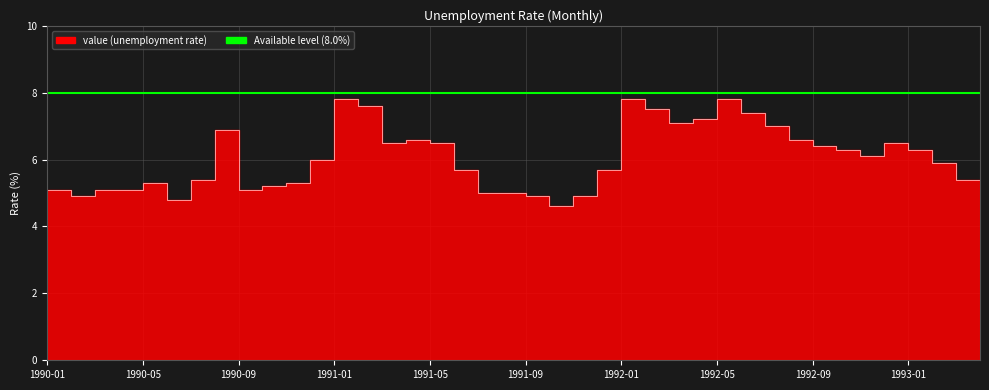

How many points are lower than both their immediate neighbors (excluding endpoints)?

7